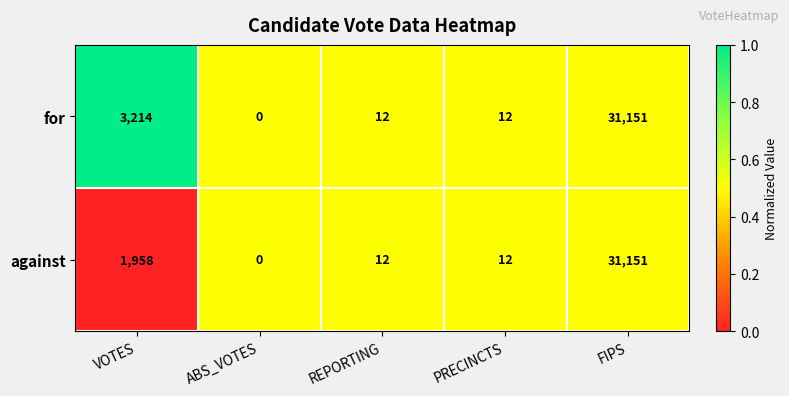

At which category does the chart reach its peak across all series?

FIPS